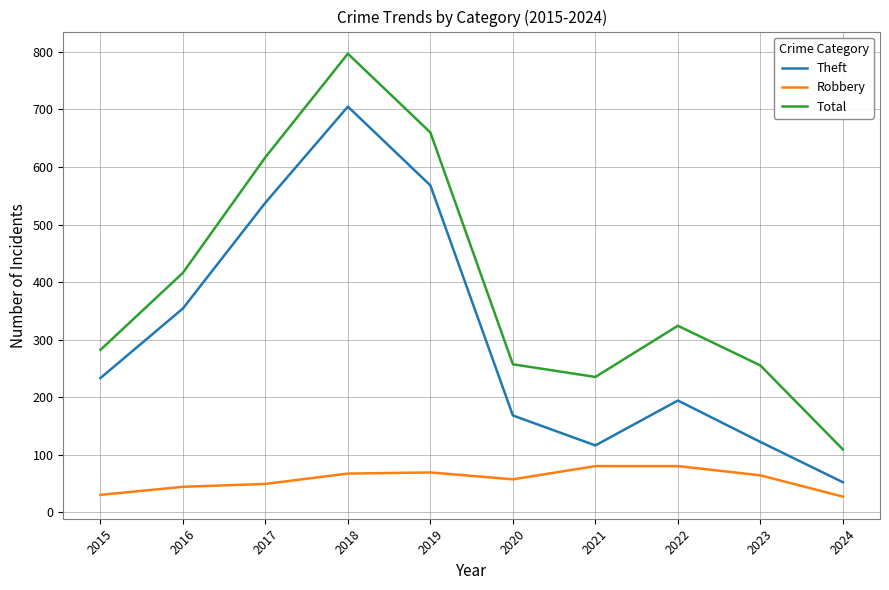

Count the number of data series in this chart.

3